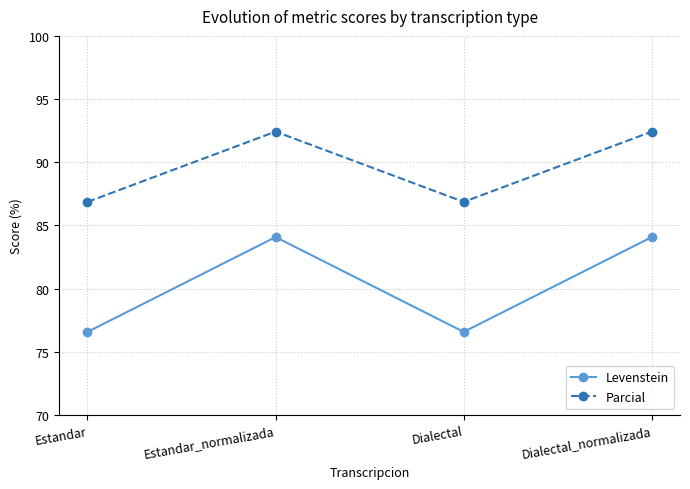

What position from the left is Dialectal?

3